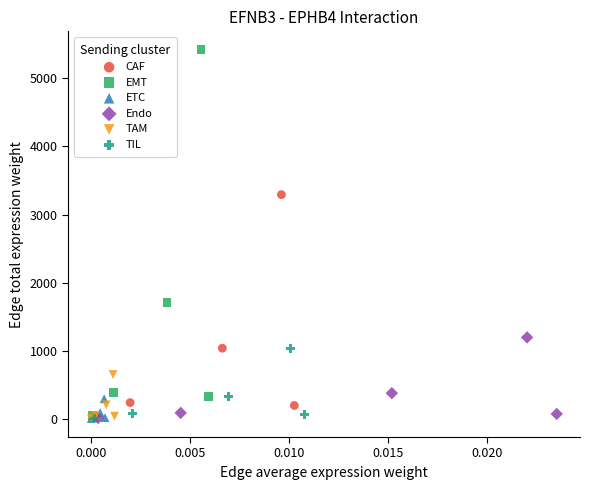

Which series has the largest Y range (max minus min)?

EMT